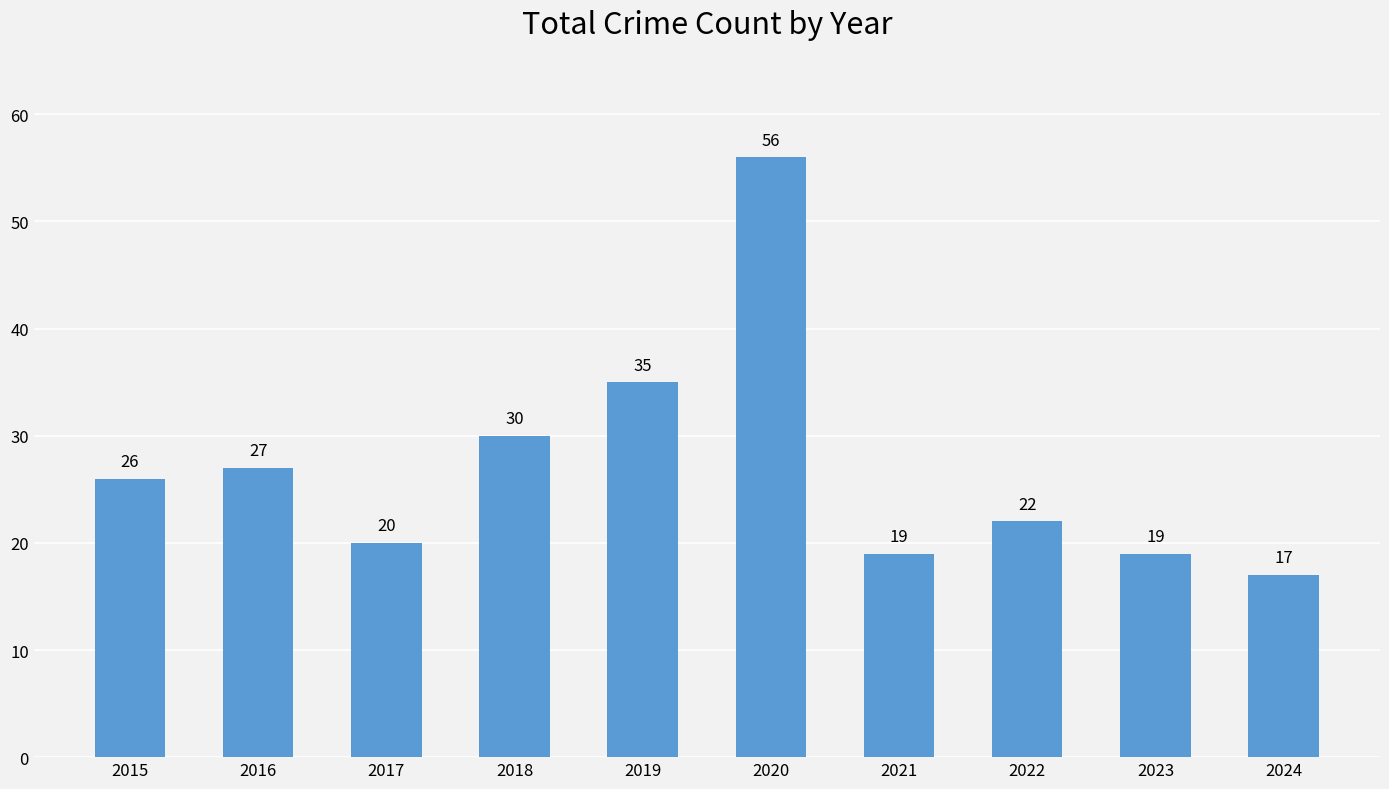

What is the value of the 7th bar from the left?

19